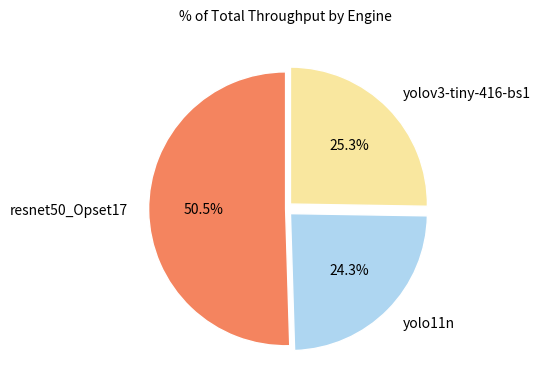

What is the total percentage of resnet50_Opset17 and yolov3-tiny-416-bs1?

75.7%